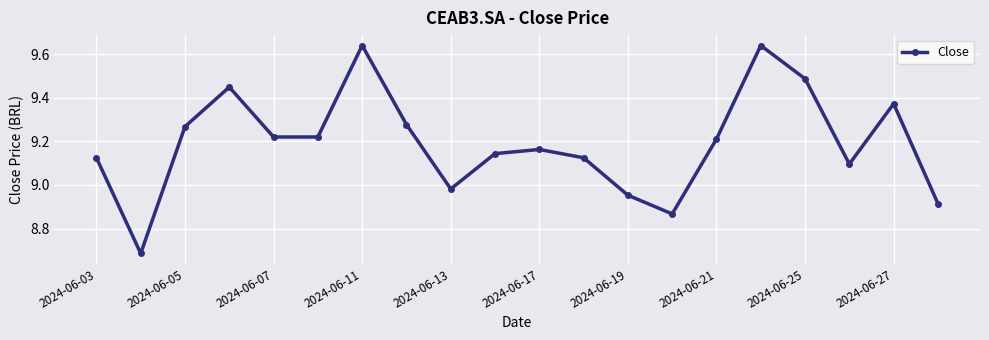

Is this an area chart (filled region under the line)?

No